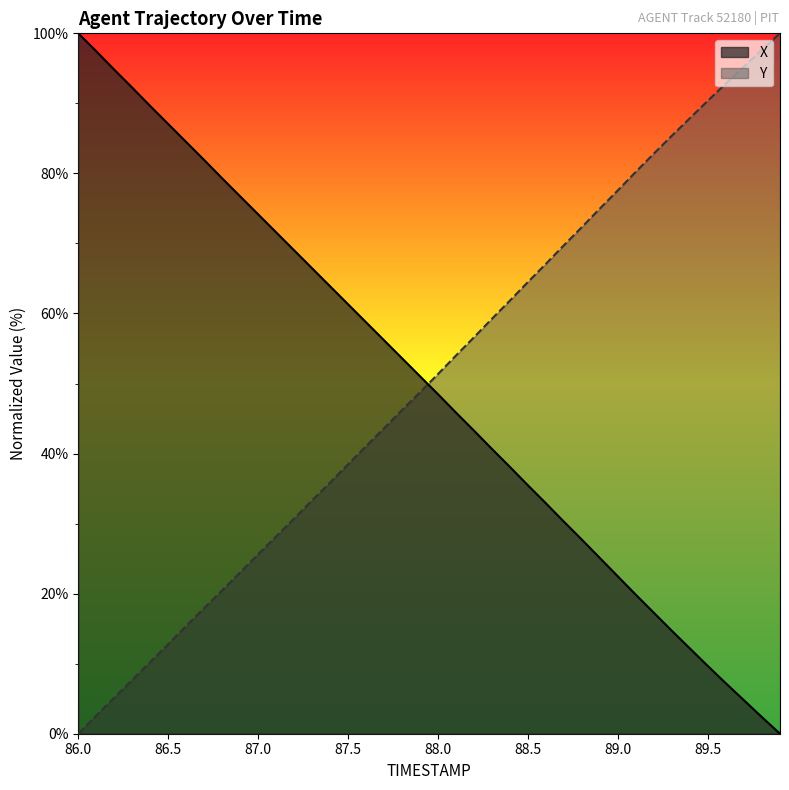

True or false: Y has more than 0 interior local peaks.

False